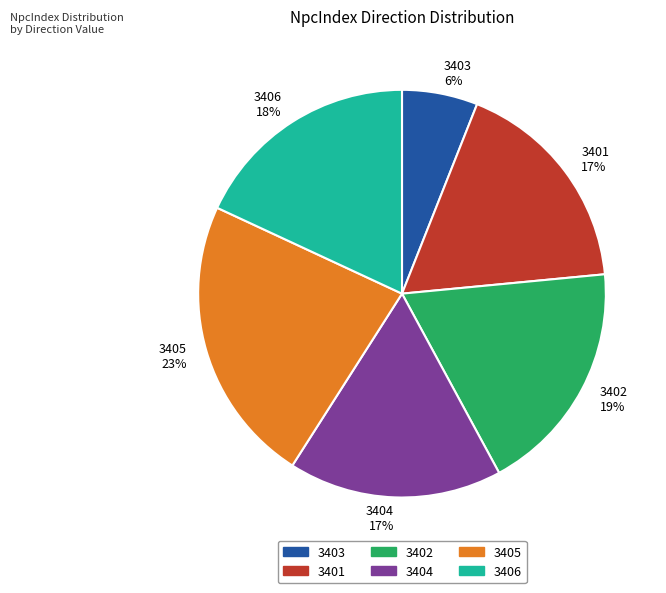

How many segments does this pie chart have?

6